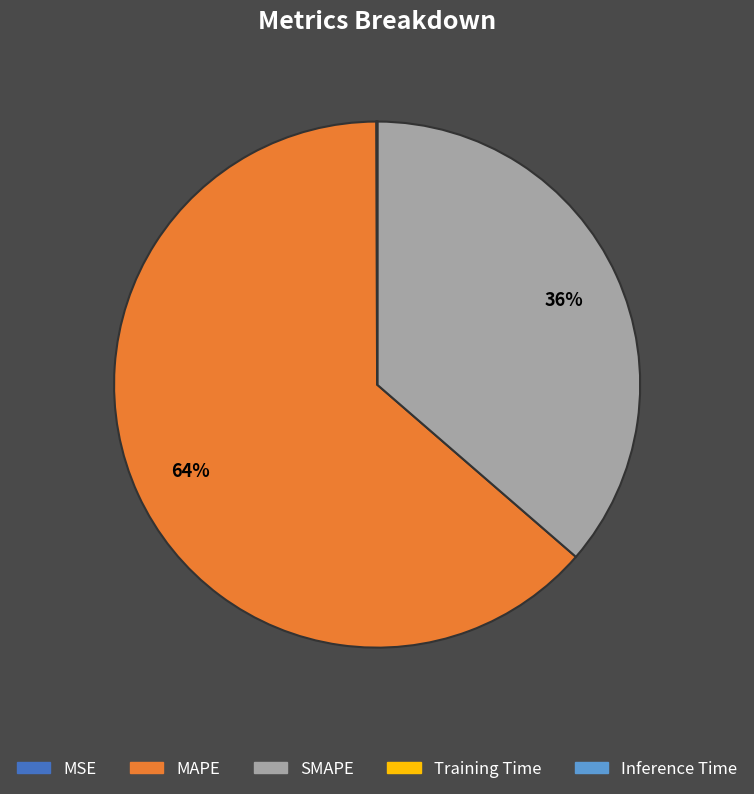

What is the largest slice in the pie chart?

MAPE